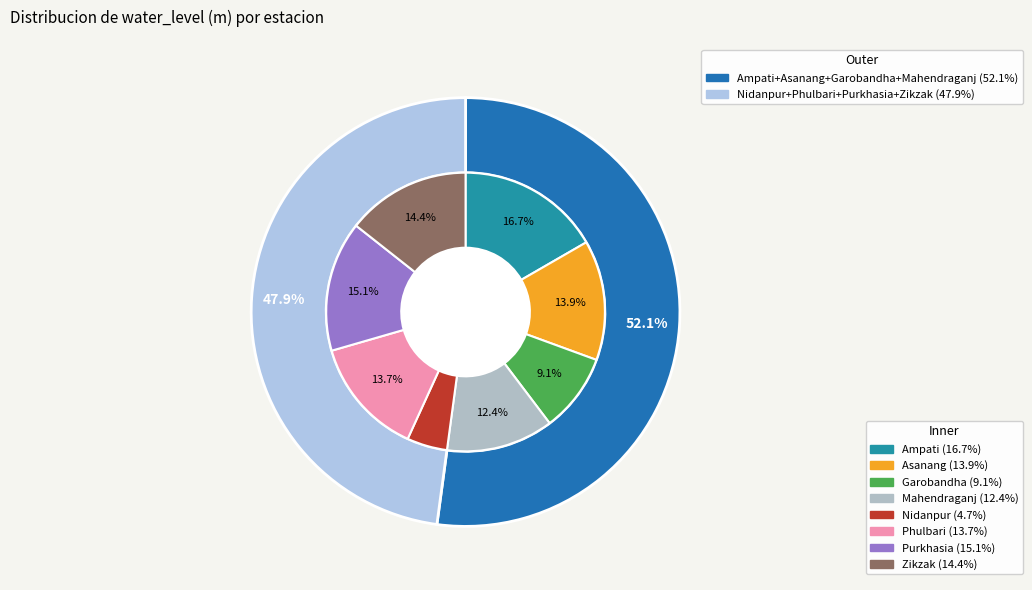

To the nearest percent, what portion does Ampati represent?

17%